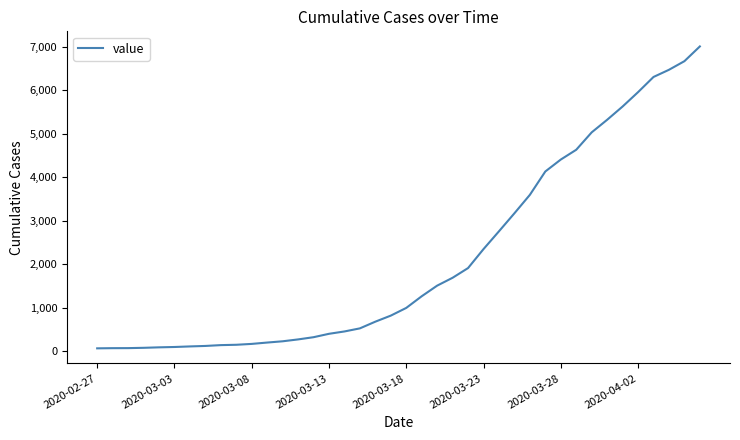

What is the minimum value shown in the chart?

64